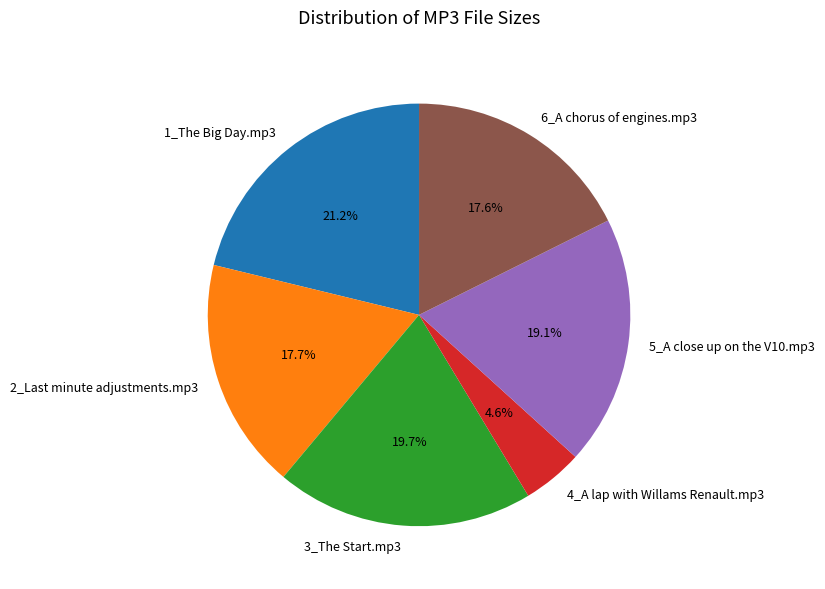

The 2_Last minute adjustments.mp3 slice represents 18% of the pie. True or false?

True